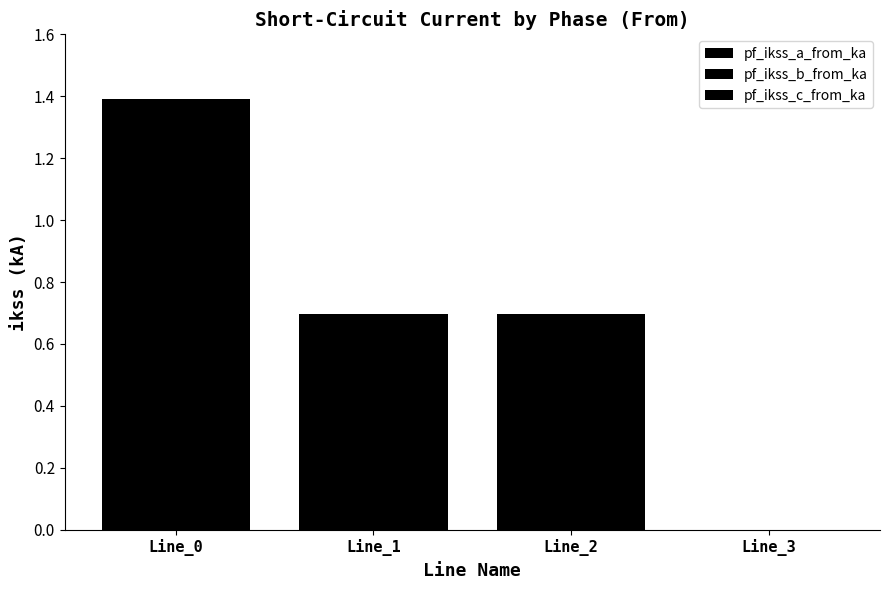

What is the difference between the maximum and second lowest values in the pf_ikss_b_from_ka series?

0.7